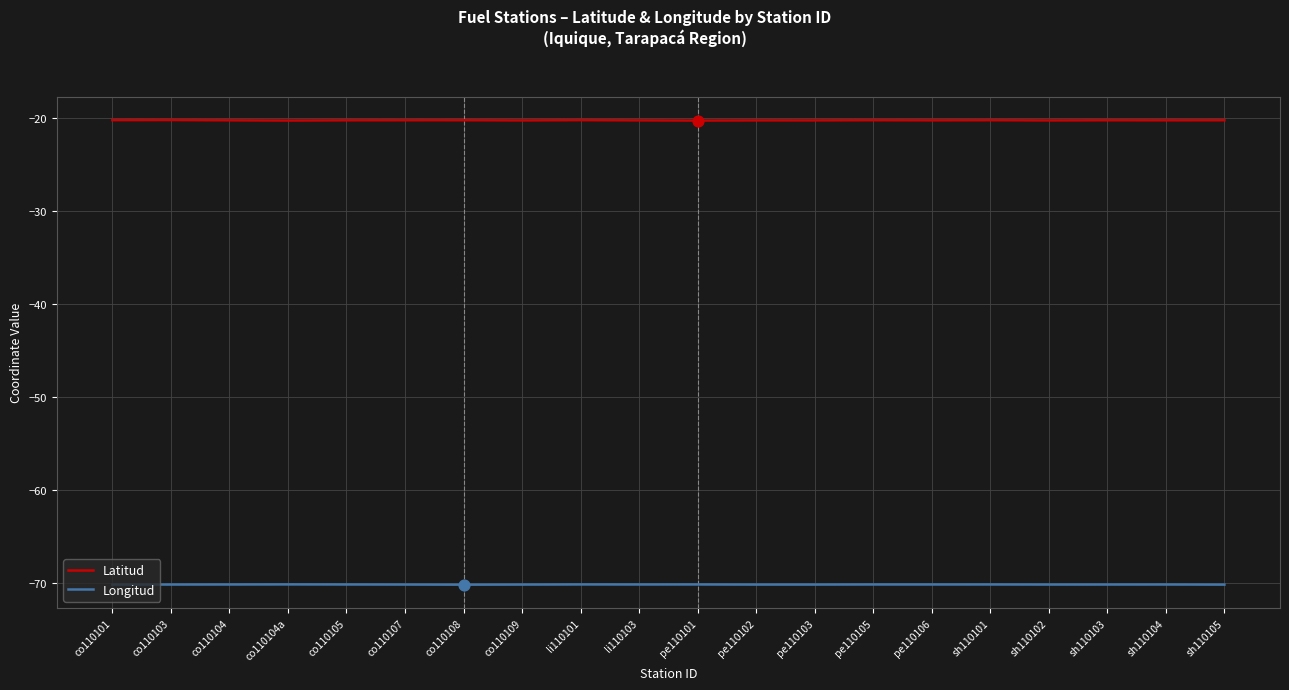

Which series has the largest total across all categories?

Latitud